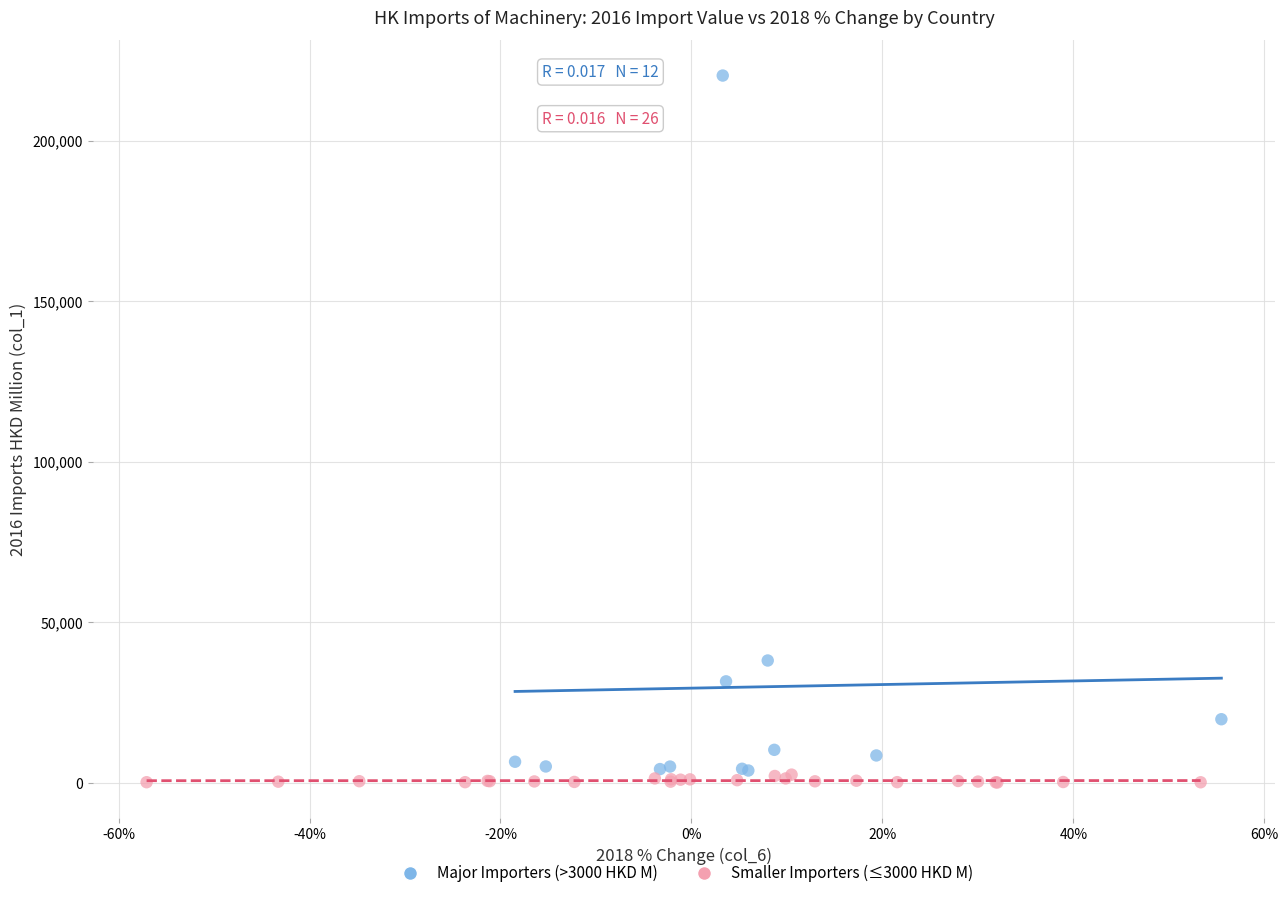

Which series reaches the maximum Y coordinate?

Major Importers (>3000 HKD M)